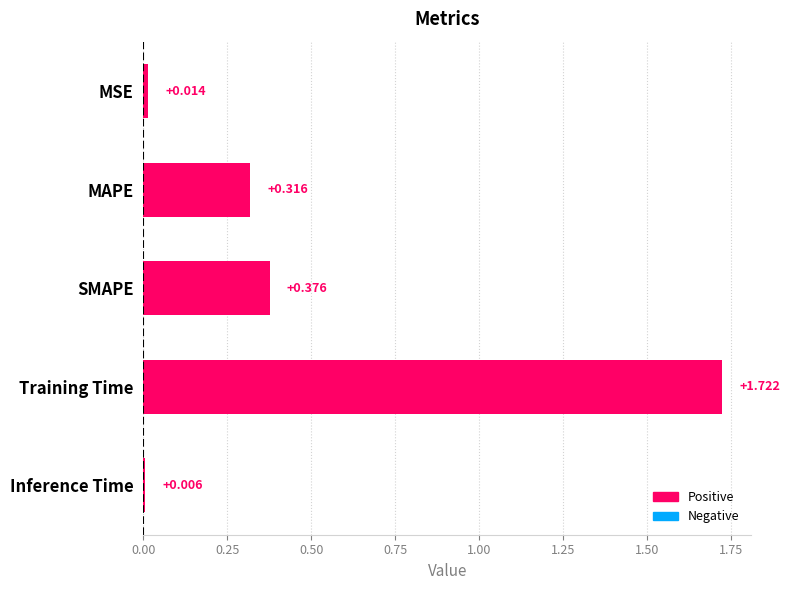

Between MAPE and SMAPE, which is larger?

SMAPE